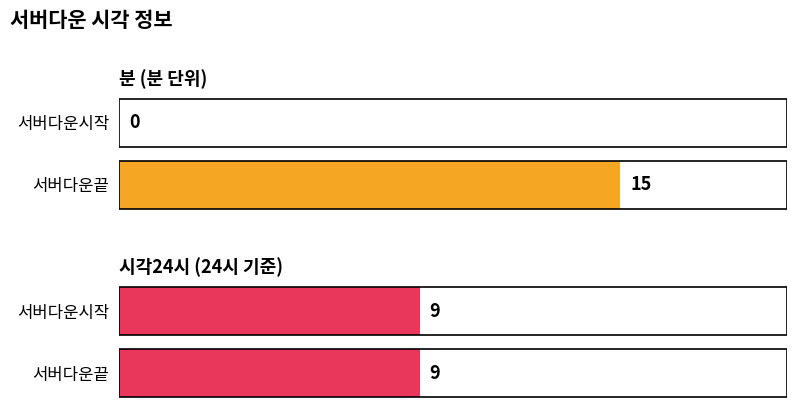

Count the number of data series in this chart.

2